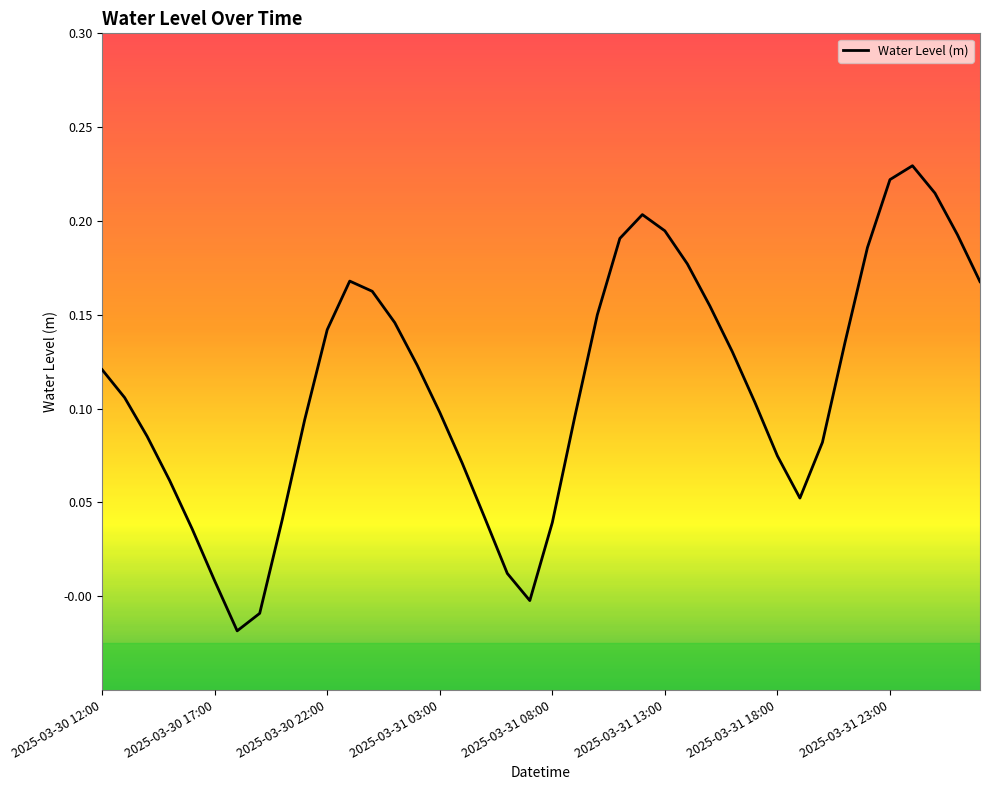

Does the chart have visible grid lines?

No